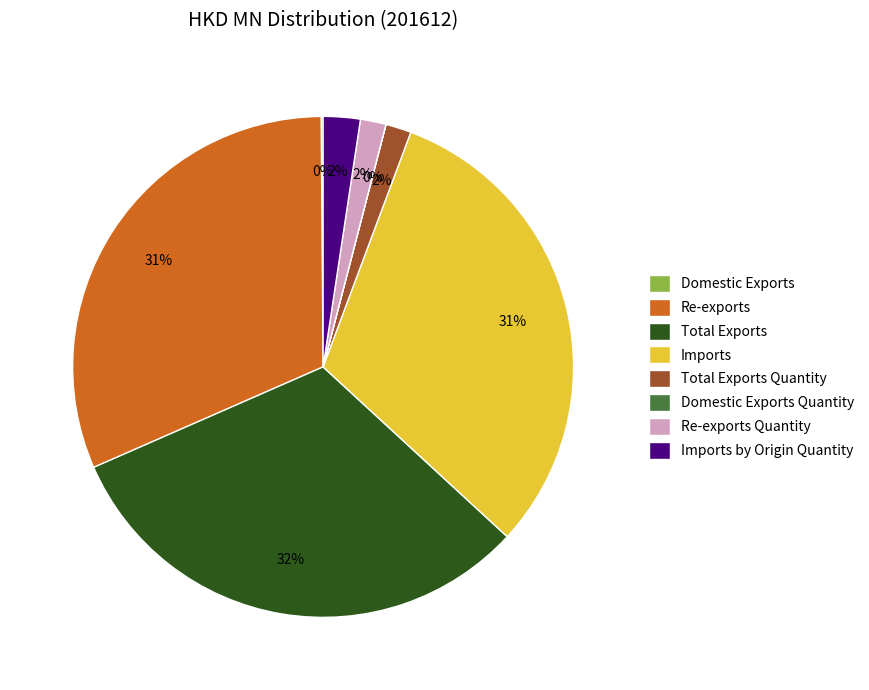

Combined, do Total Exports Quantity and Imports by Origin Quantity account for over 50%?

No